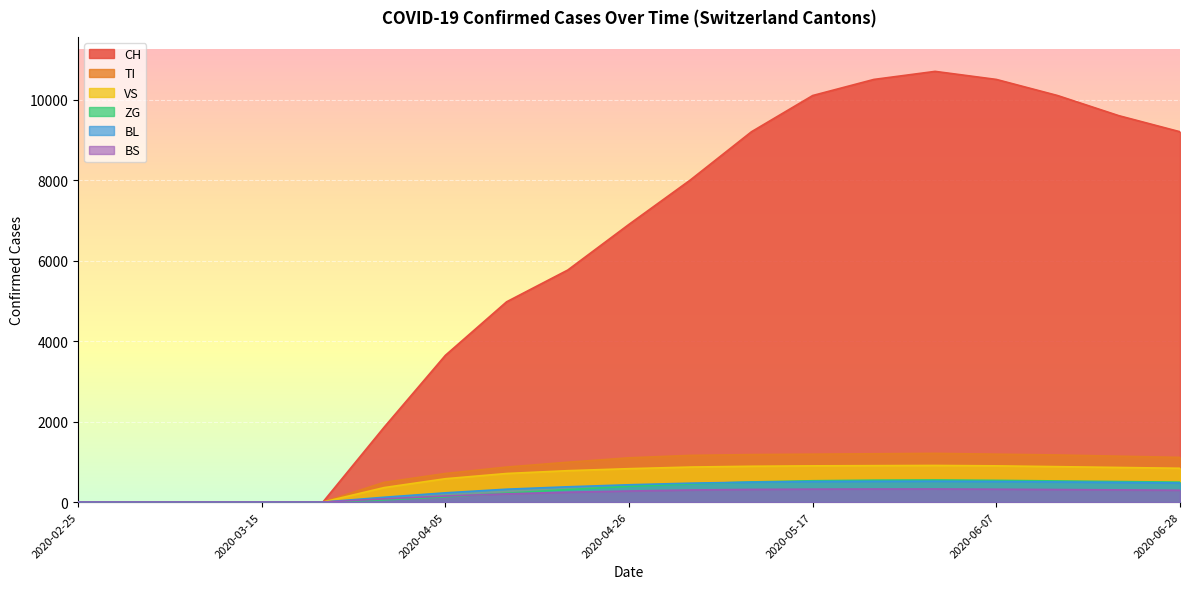

What is the label of the 16th point from the left?

2020-06-07